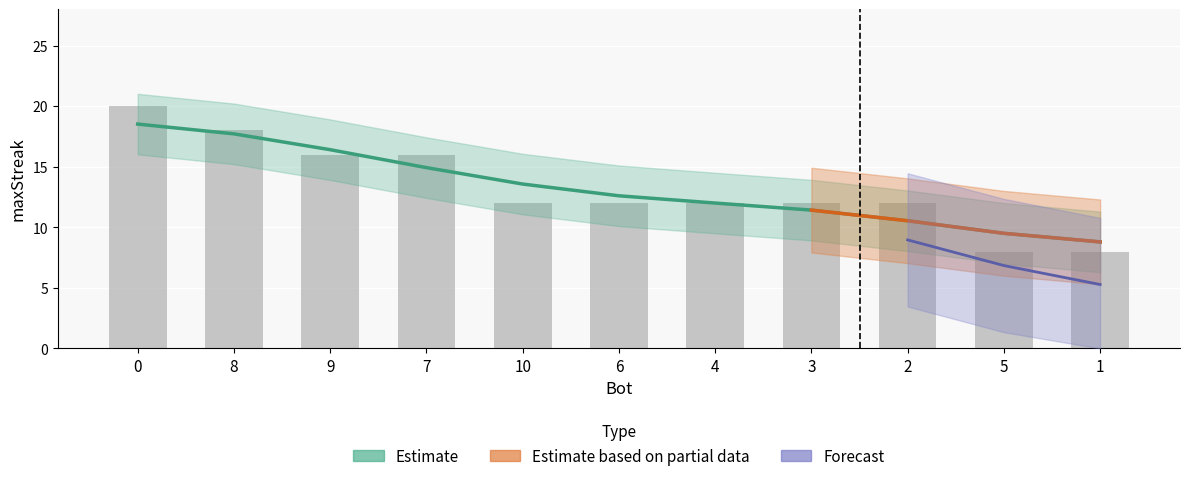

Reading left to right, list all the values displayed in this chart.

20	18	16	16	12	12	12	12	12	8	8